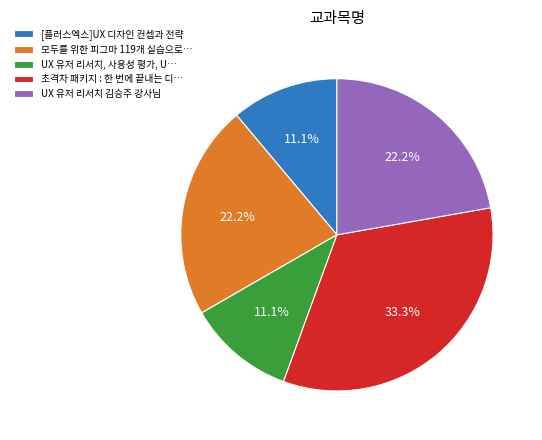

Which has a higher value, 모두를 위한 피그마 119개 실습으로… or 초격차 패키지 : 한 번에 끝내는 디…?

초격차 패키지 : 한 번에 끝내는 디…